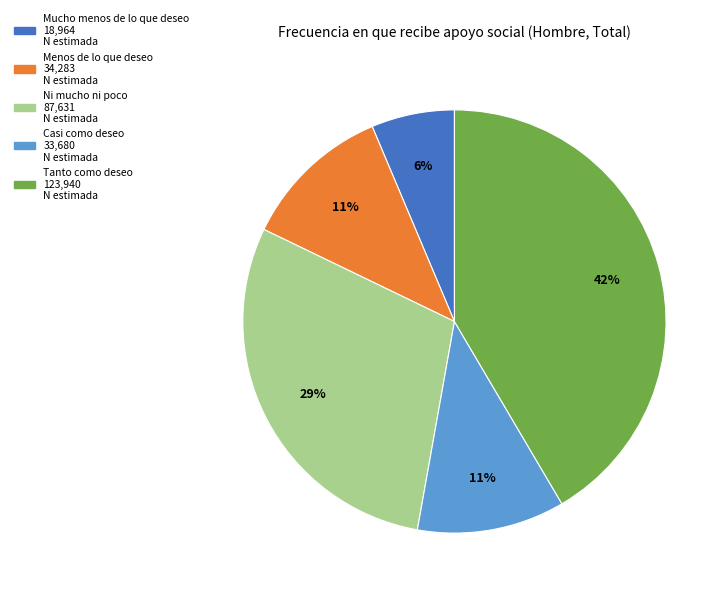

To the nearest percent, what percentage of the pie is Casi como deseo?

11%